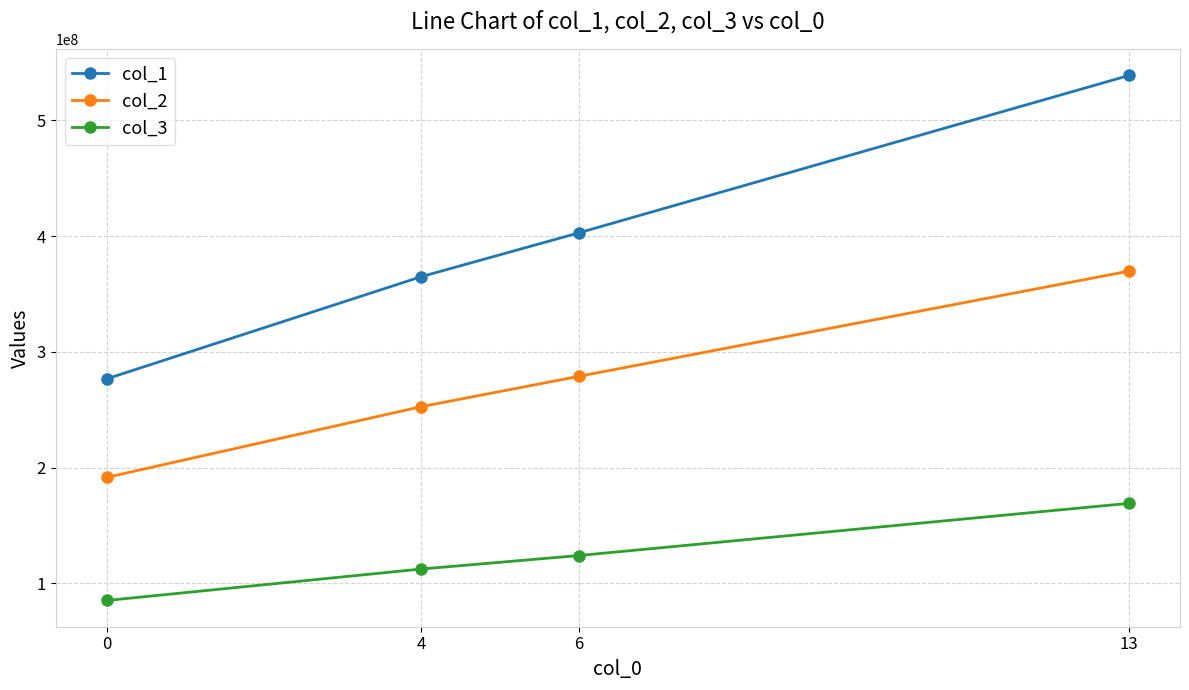

Reading left to right, extract all data points from this chart.

col_1: 276604913.8	364875628.0	402652938.6	538682734.3
col_2: 191468231.9	252569957.7	278719727.6	369642045.5
col_3: 85136681.9	112305670.4	123933211.0	169040688.8